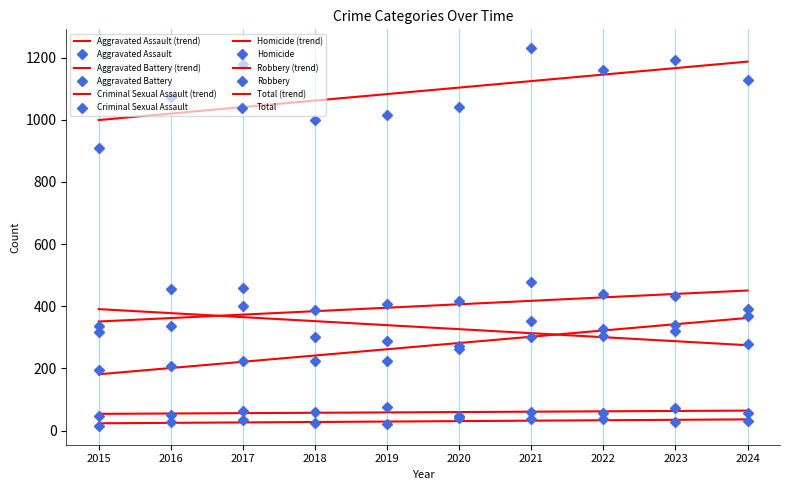

Rank the series by their maximum value, from highest to lowest.

Total, Aggravated Battery, Robbery, Aggravated Assault, Criminal Sexual Assault, Homicide